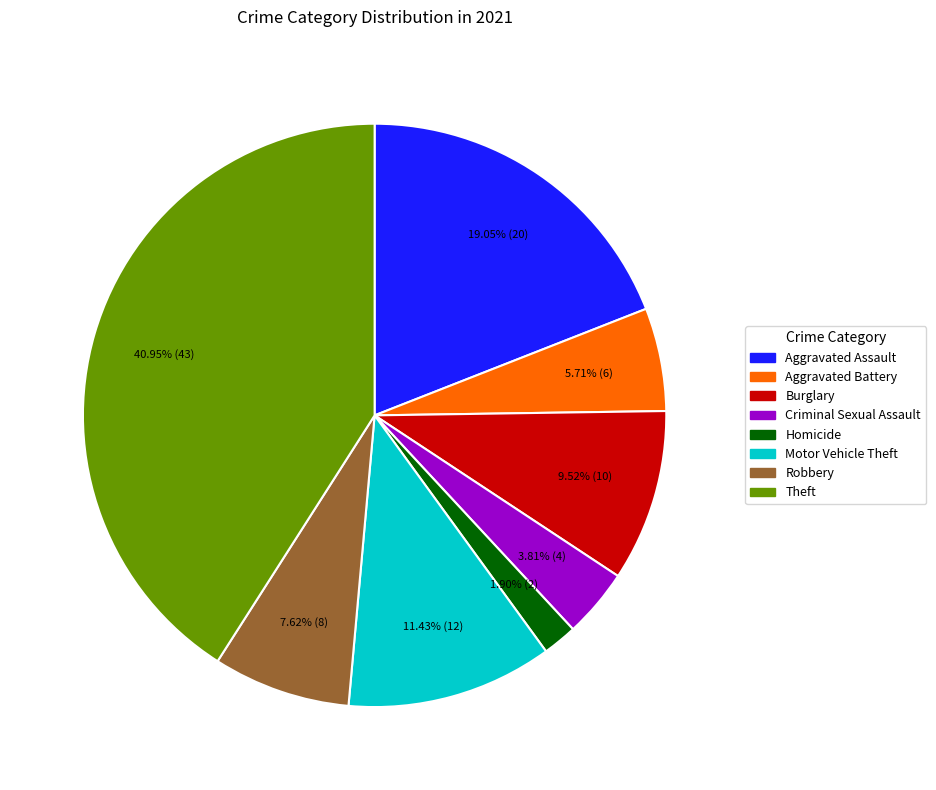

Count the number of slices in the pie.

8